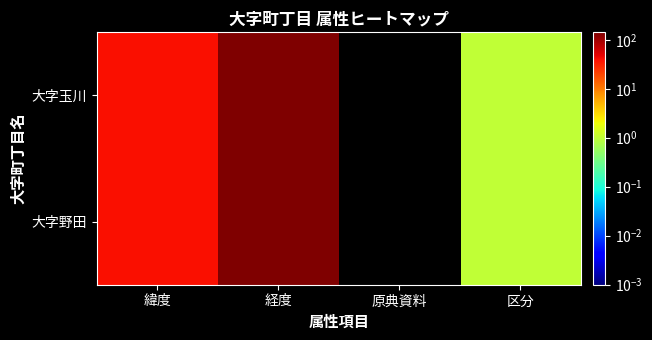

Reading left to right, list all the values displayed in this chart.

大字玉川: 緯度=40.1	経度=141.8	原典資料=0.0	区分=1.0
大字野田: 緯度=40.1	経度=141.8	原典資料=0.0	区分=1.0